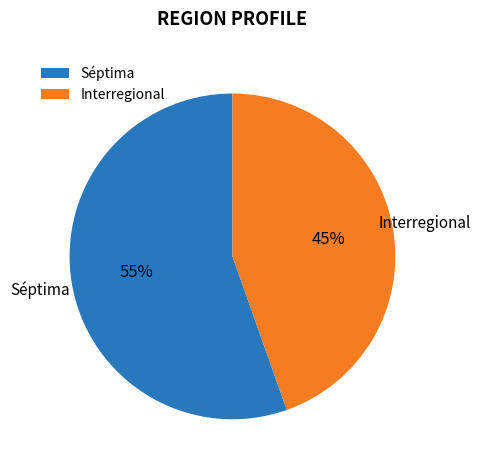

To the nearest percent, what is the combined percentage of Interregional and Séptima?

100%